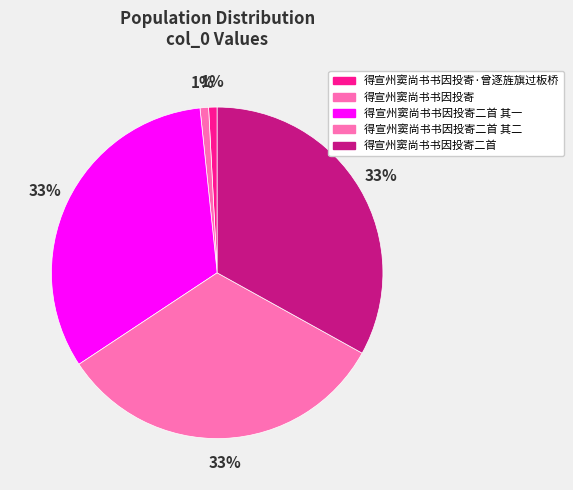

Is it true that 得宣州窦尚书书因投寄二首 其二 is 22% of the pie?

False